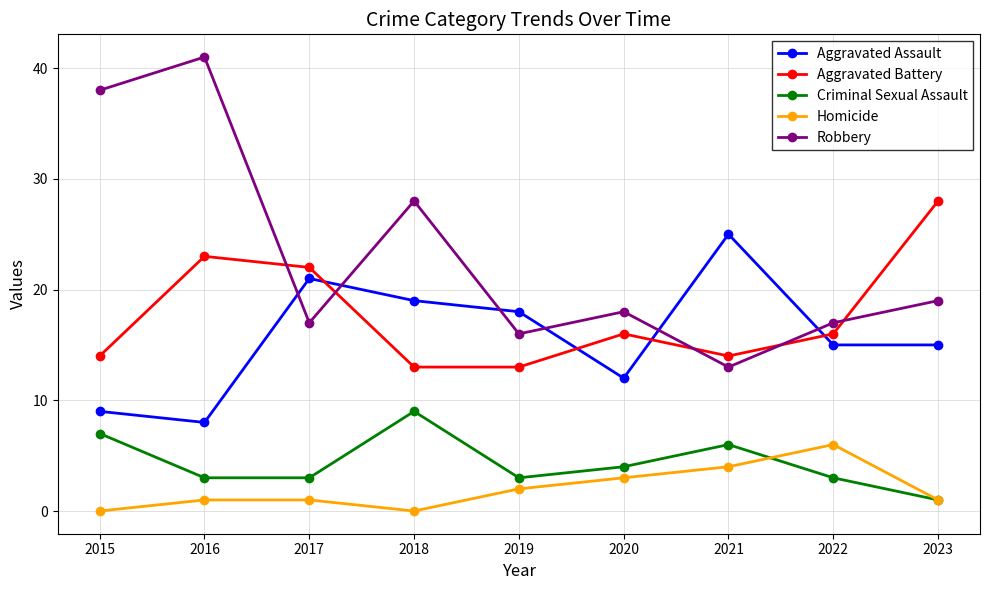

How many lines are shown in the chart?

5